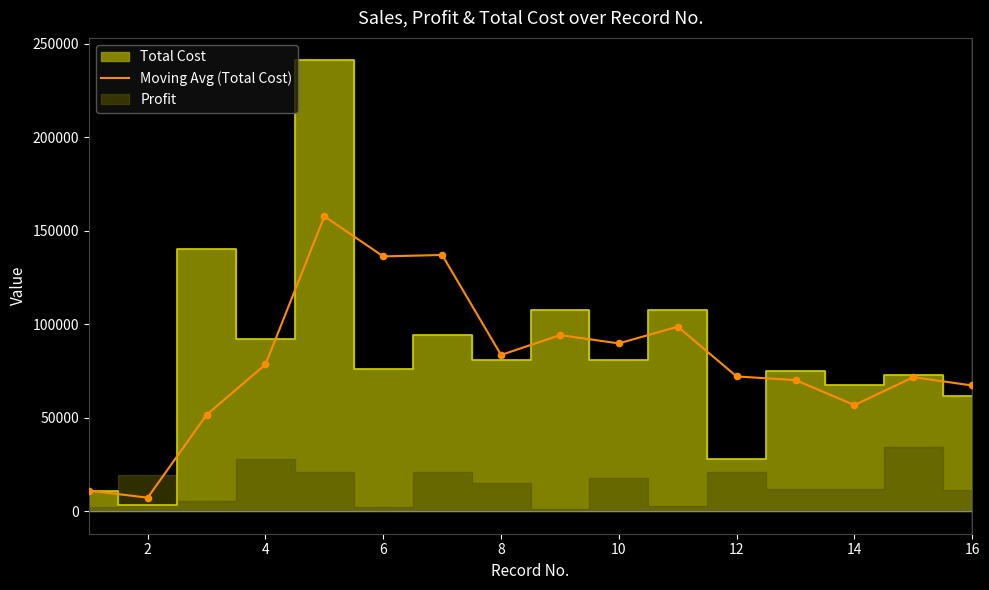

What is the maximum value for Moving Avg (Total Cost)?

157658.7